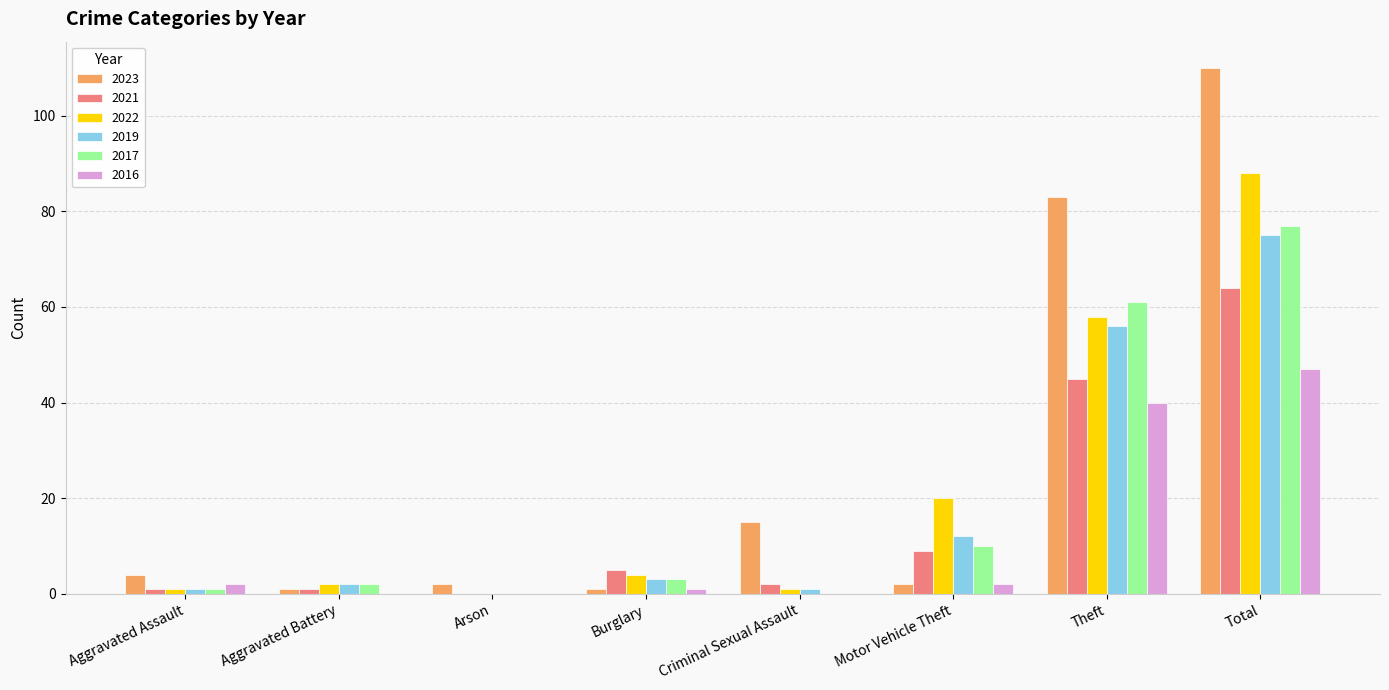

True or false: 2022 has a value of 4 at Burglary.

True